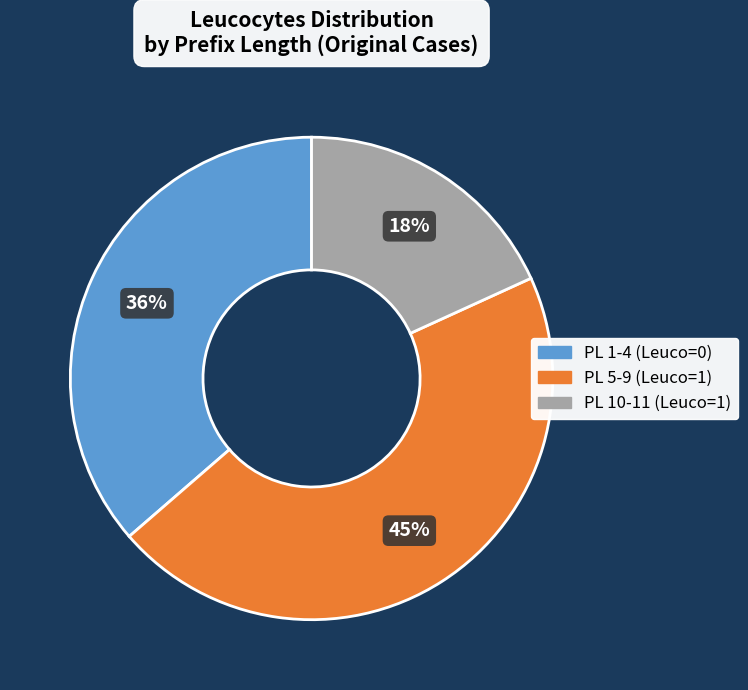

To the nearest percent, what is the difference between the largest and smallest slice percentages?

27%